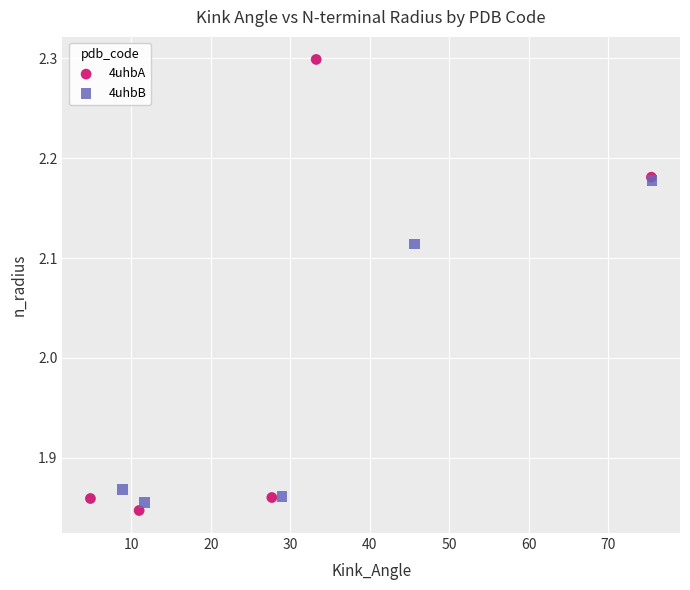

Which series contains the highest Y value?

4uhbA